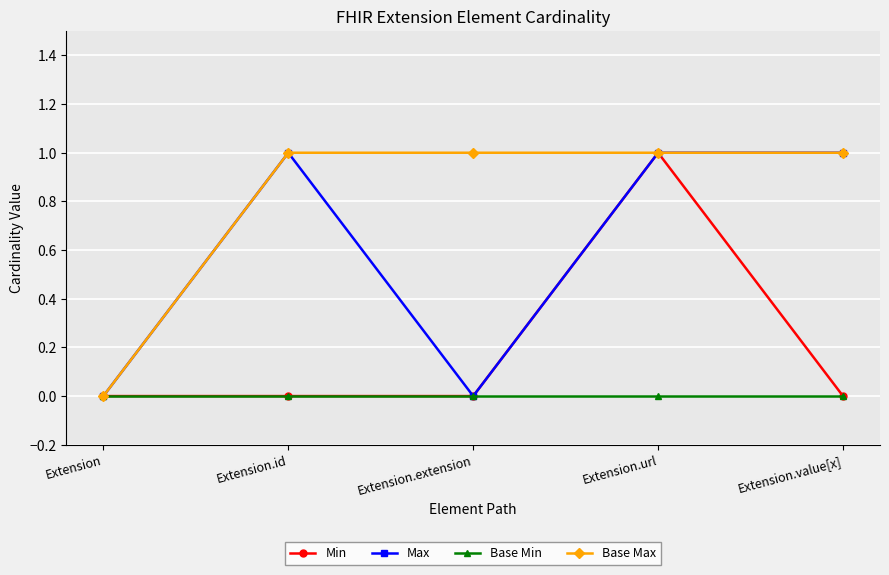

Where is the first local maximum for Max?

Extension.id